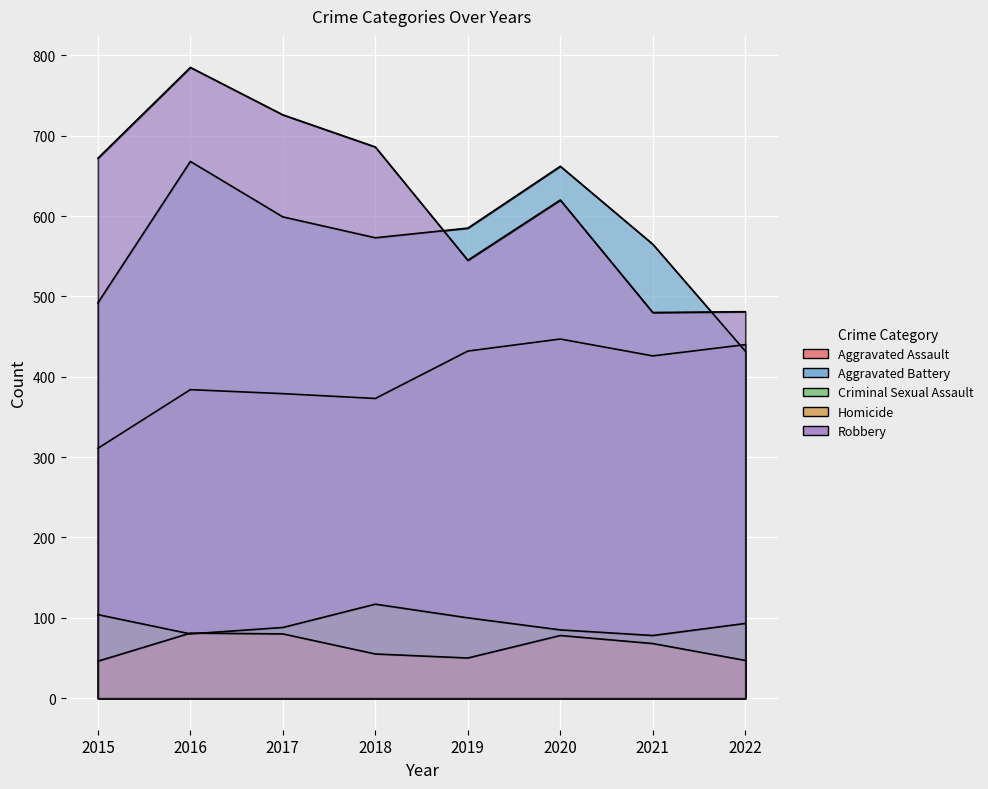

Count the number of data series in this chart.

5